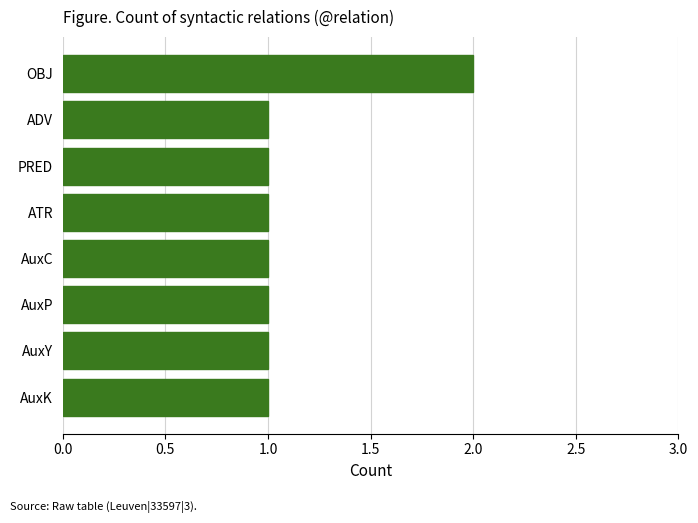

Approximately how many times larger is the value at AuxC compared to ATR?

1.0